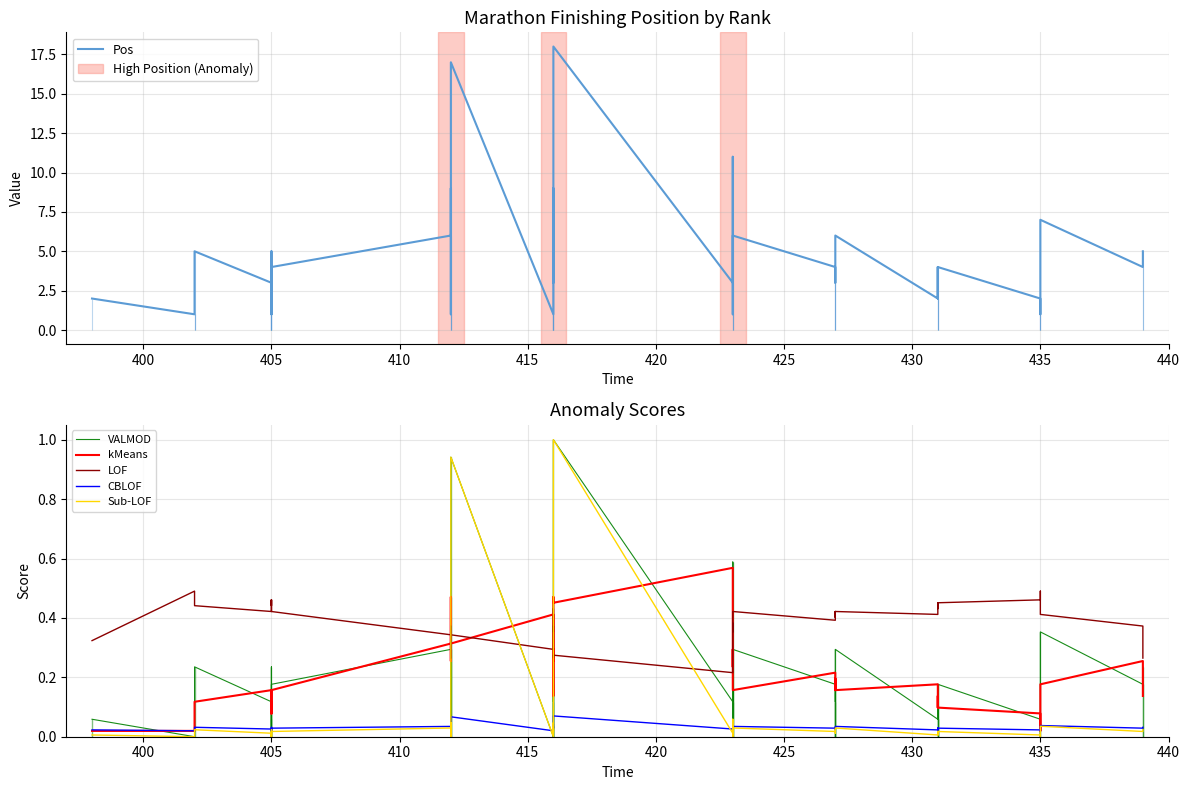

How many lines are shown in the chart?

6